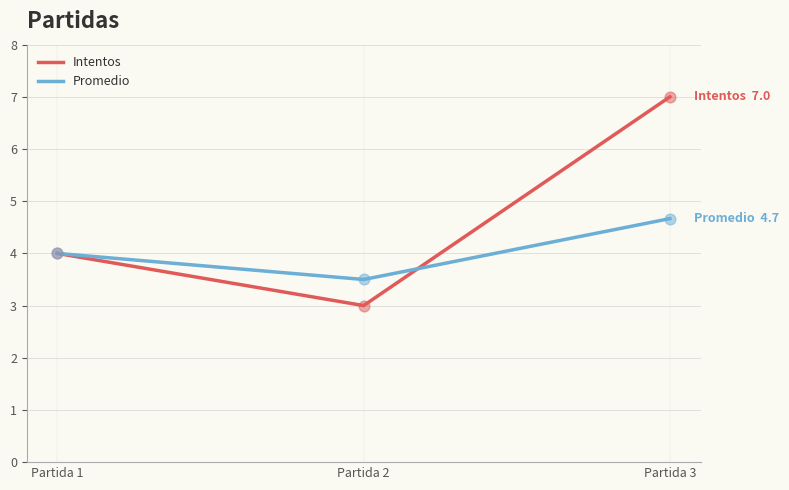

At which category is the sum across all series the highest?

Partida 3